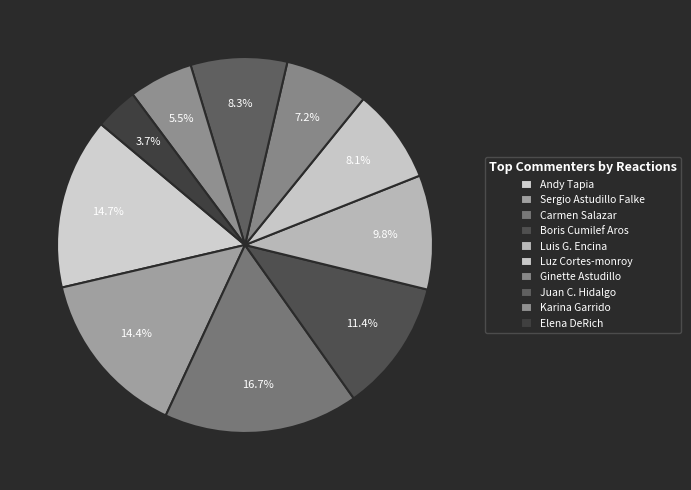

Count the number of slices in the pie.

10